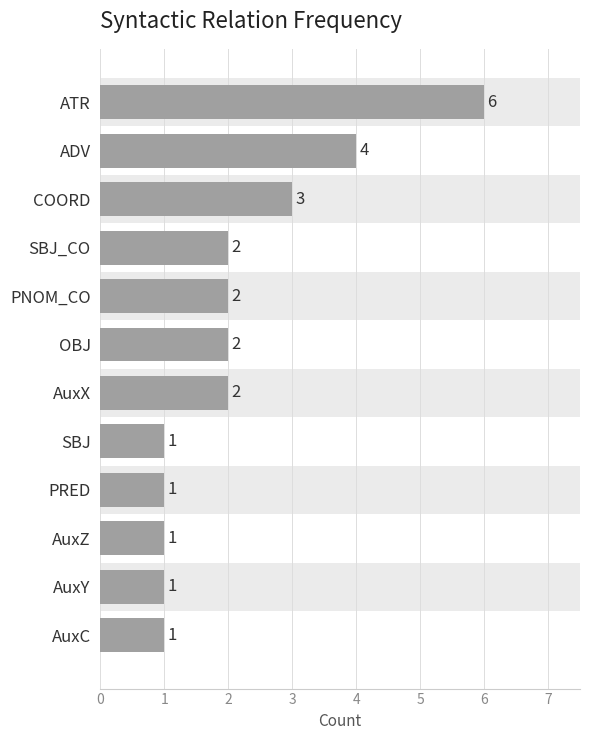

What is the value of the 1st bar from the top?

6